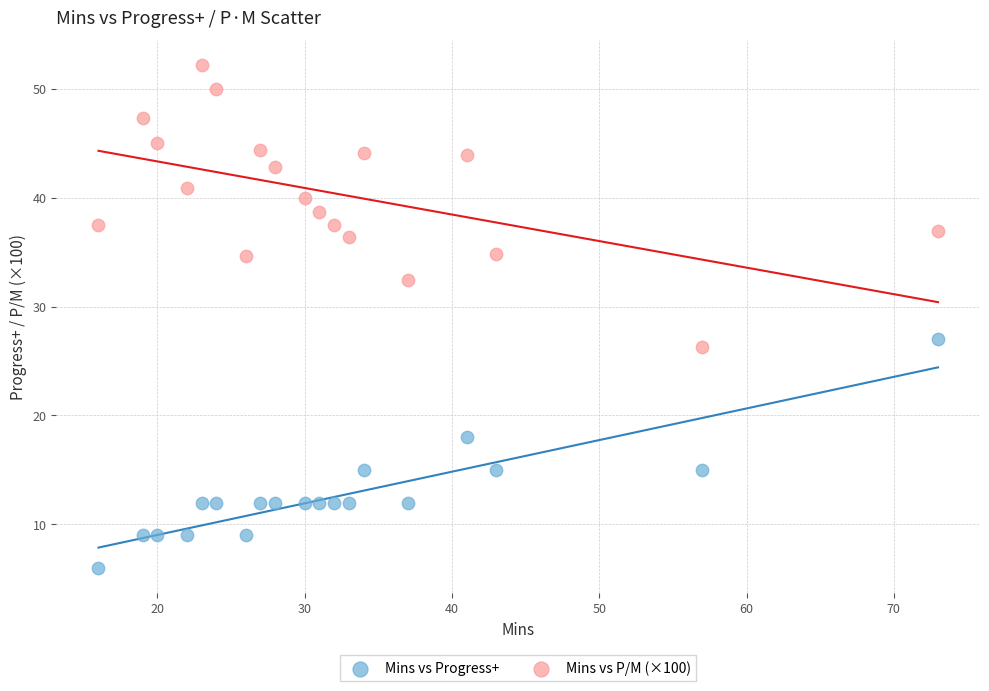

Which series has the widest spread of Y values?

Mins vs P/M (×100)